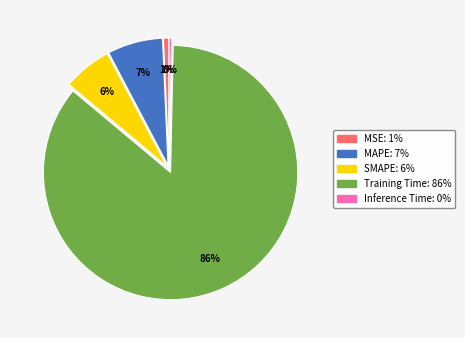

Which slice is the largest?

Training Time